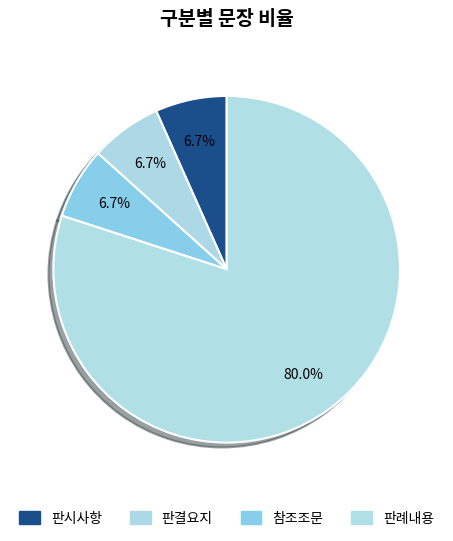

How many segments does this pie chart have?

4